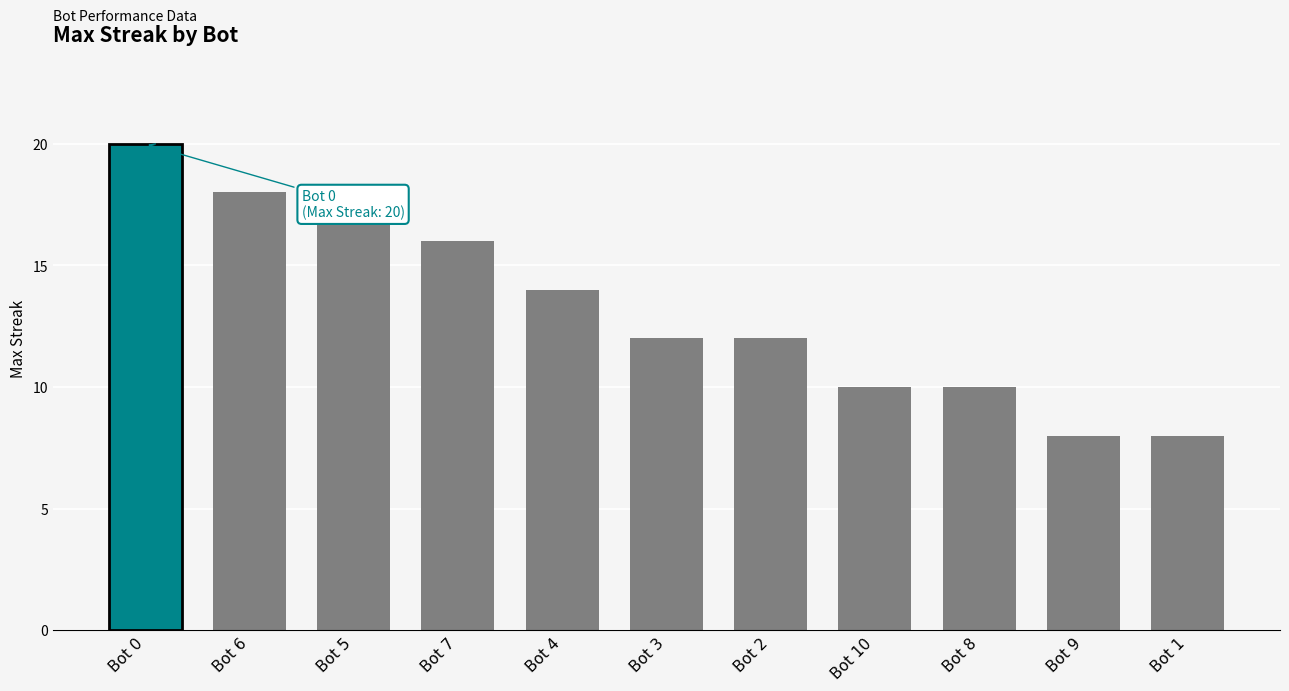

The value at Bot 2 is 12. True or false?

True